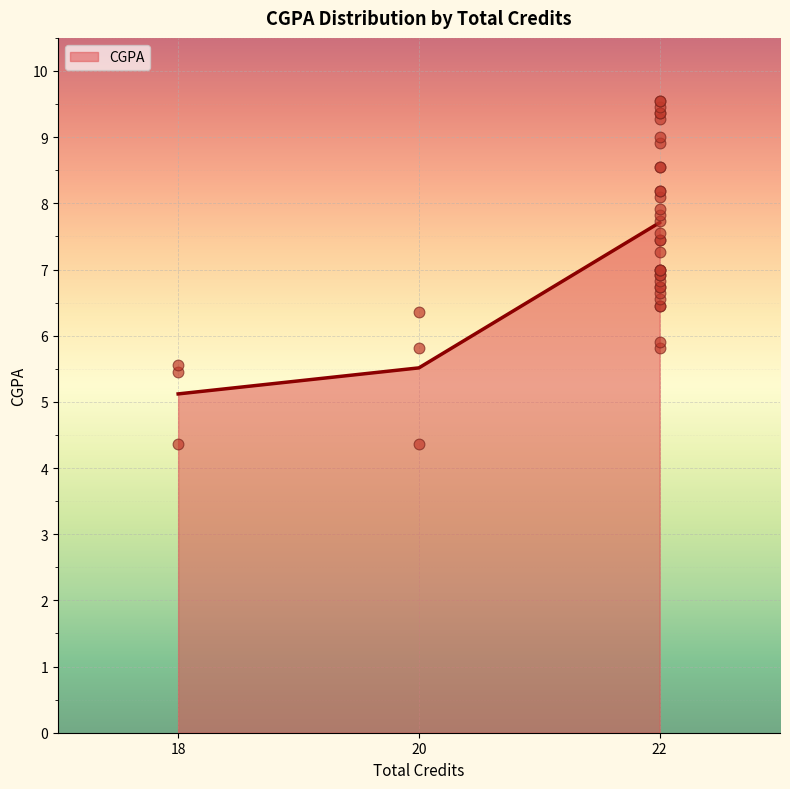

What is the ratio of the value at 22 to the value at 22?

1.0